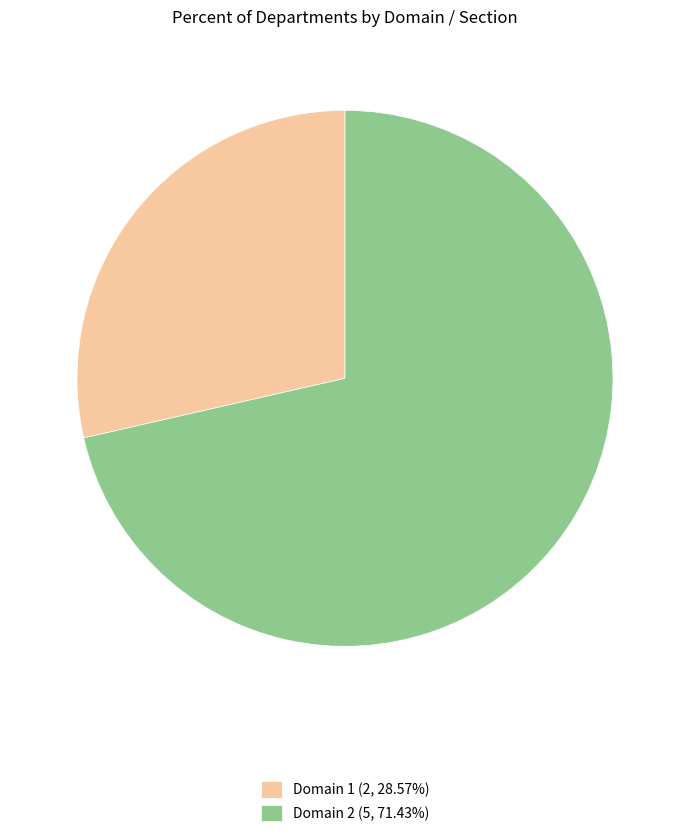

Do Domain 2 (5, 71.43%) and Domain 1 (2, 28.57%) together represent more than half of the pie?

Yes